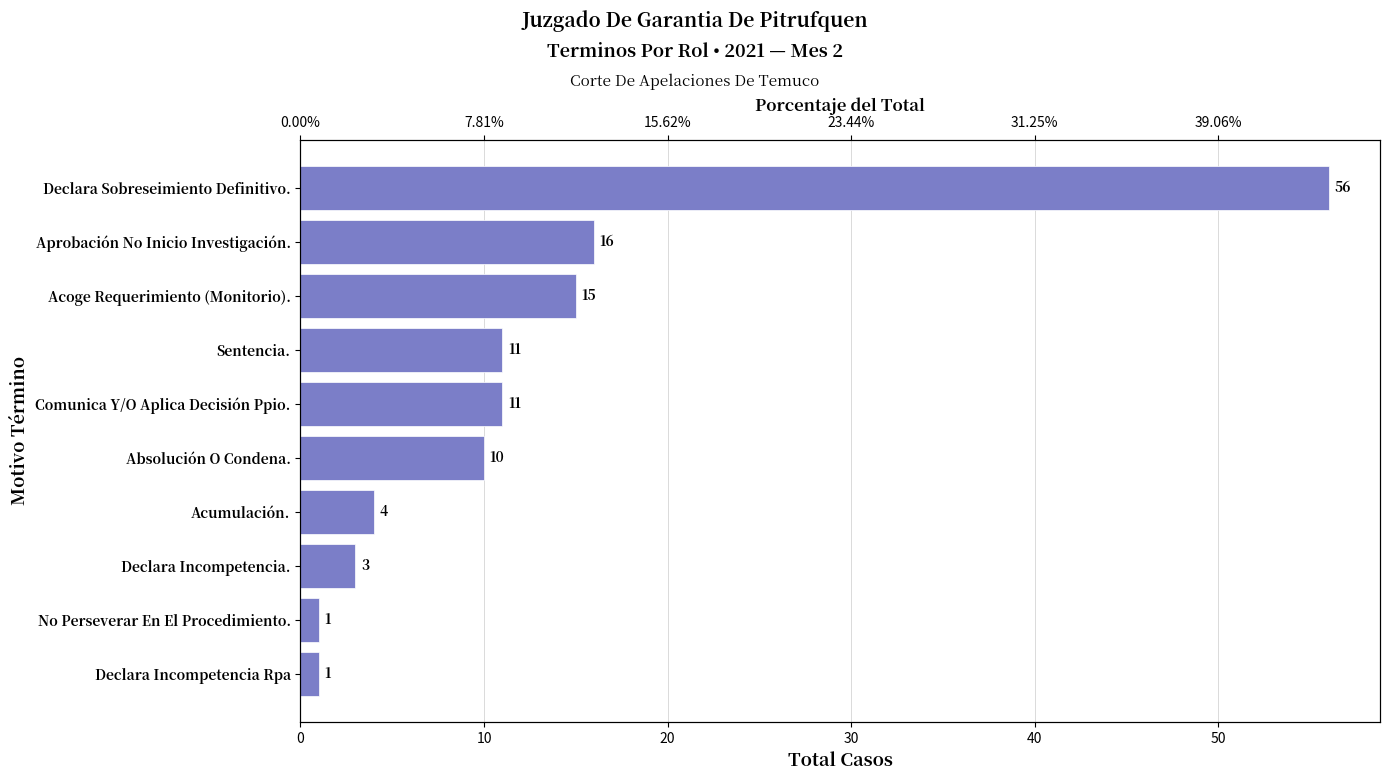

Between No Perseverar En El Procedimiento. and Declara Incompetencia Rpa, which is larger?

No Perseverar En El Procedimiento.